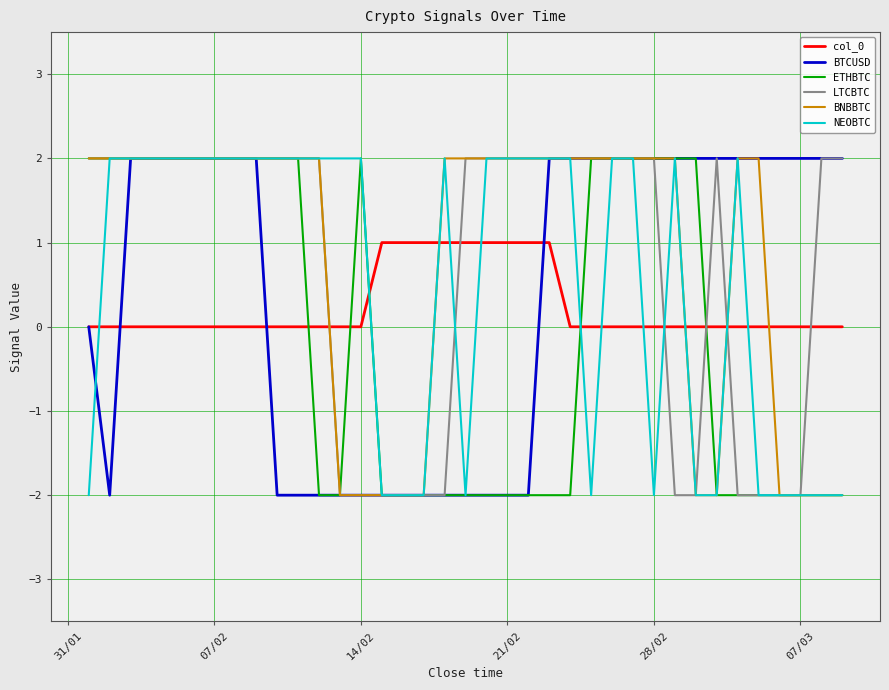

True or false: ETHBTC and NEOBTC cross at least once.

True